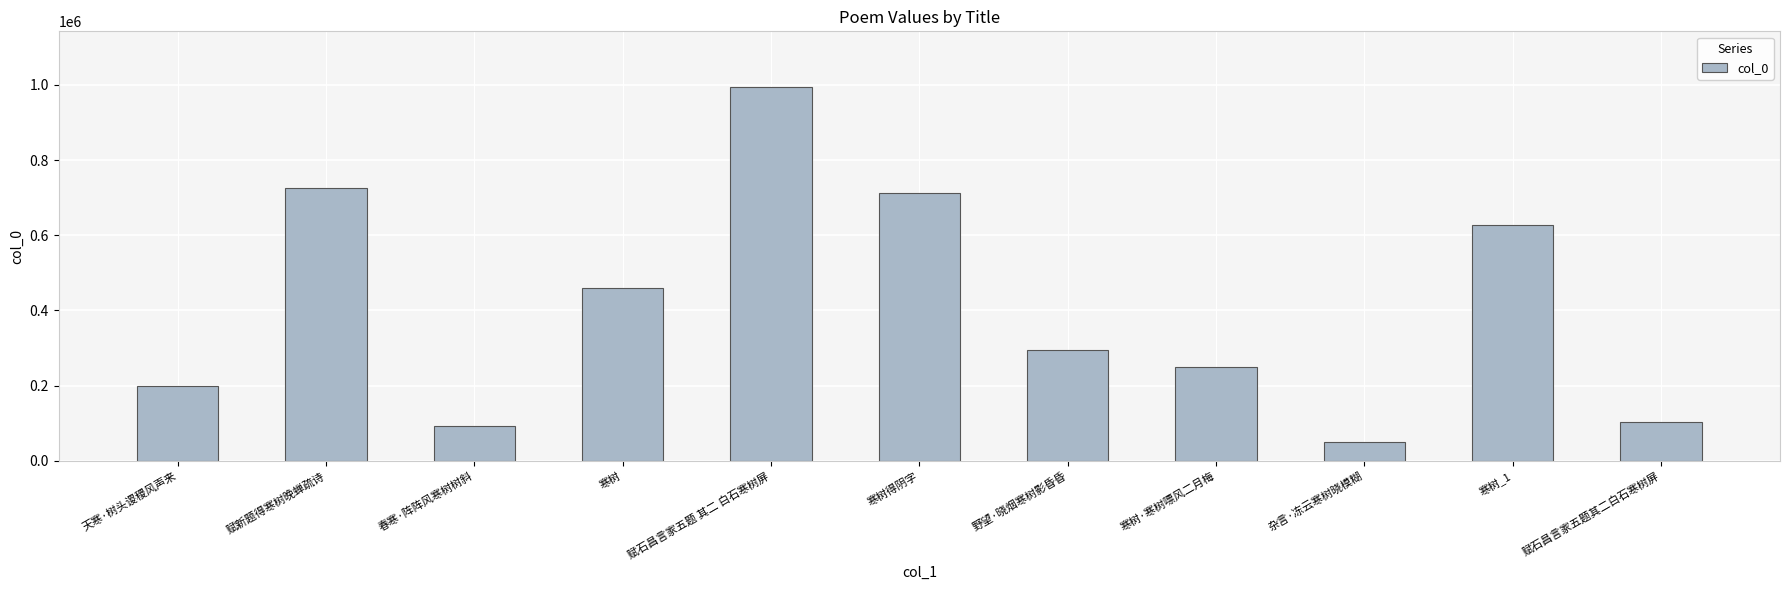

Rank the categories by value from lowest to highest.

杂言·冻云寒树晓模糊, 春寒·阵阵风寒树树斜, 赋石昌言家五题其二白石寒树屏, 天寒·树头谡稷风声来, 寒树·寒树嘌风二月梅, 野望·晓烟寒树影昏昏, 寒树, 寒树_1, 寒树得阴字, 赋新题得寒树晚蝉疏诗, 赋石昌言家五题 其二 白石寒树屏